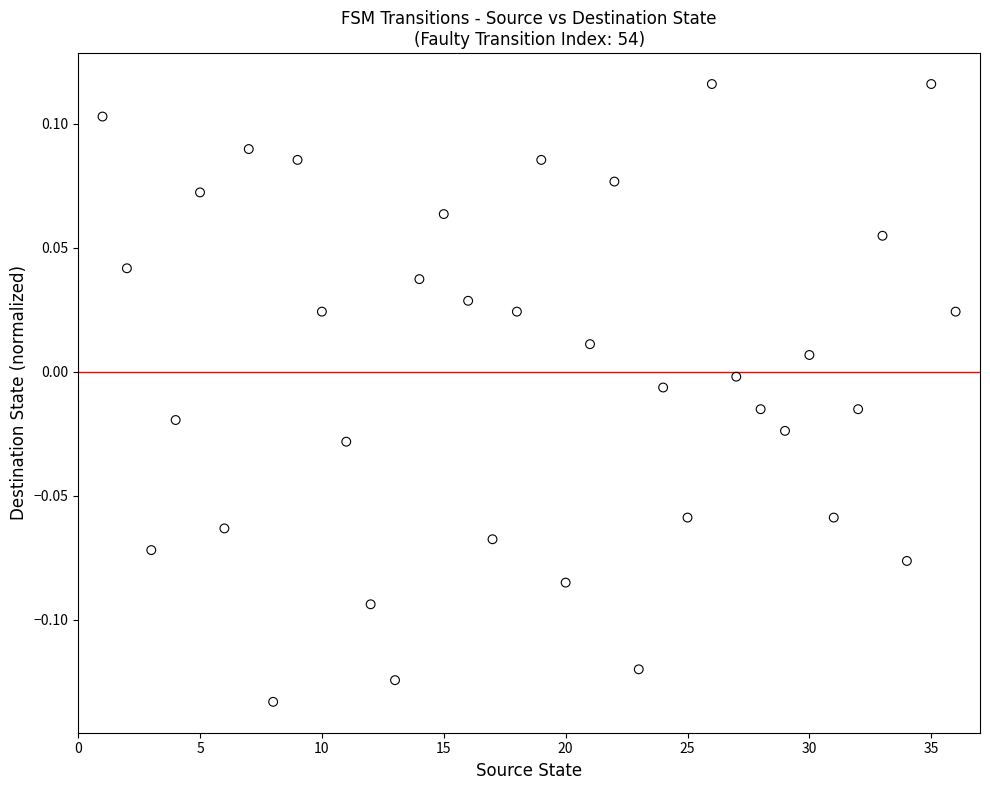

What is the range of X values (max minus min)?

35.0